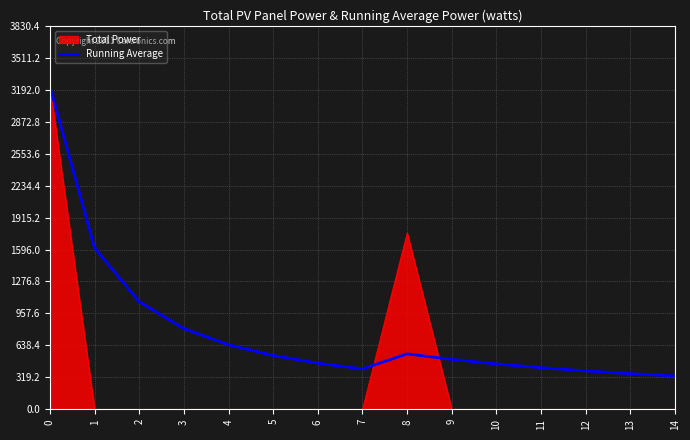

Which series has the largest total across all categories?

Running Average